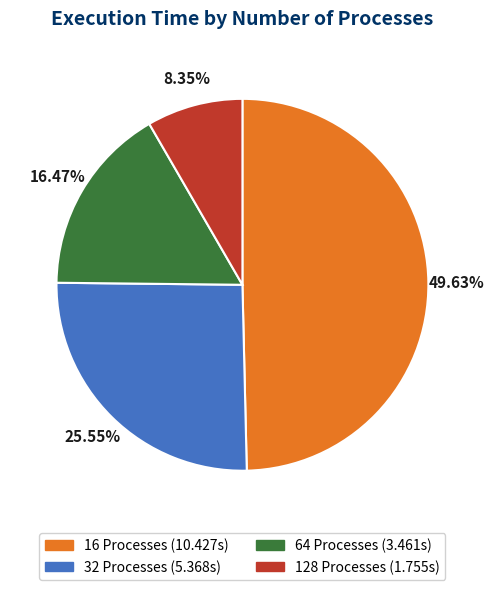

Approximately how many times larger is the value at 64 compared to 32?

0.6